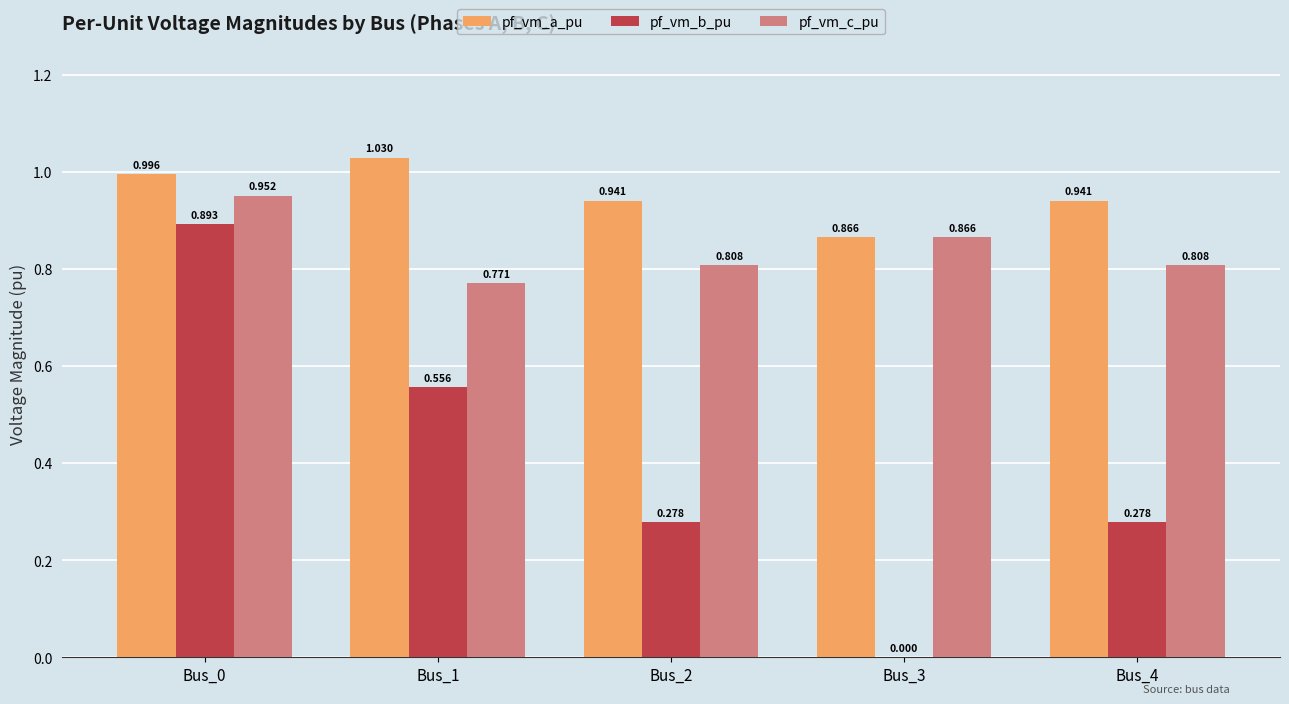

Is the value of pf_vm_a_pu at Bus_0 greater than the value of pf_vm_c_pu at Bus_0?

Yes